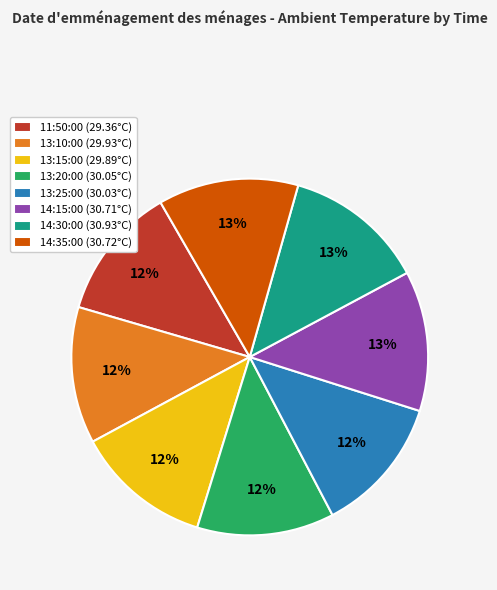

Does any single category account for the majority?

No